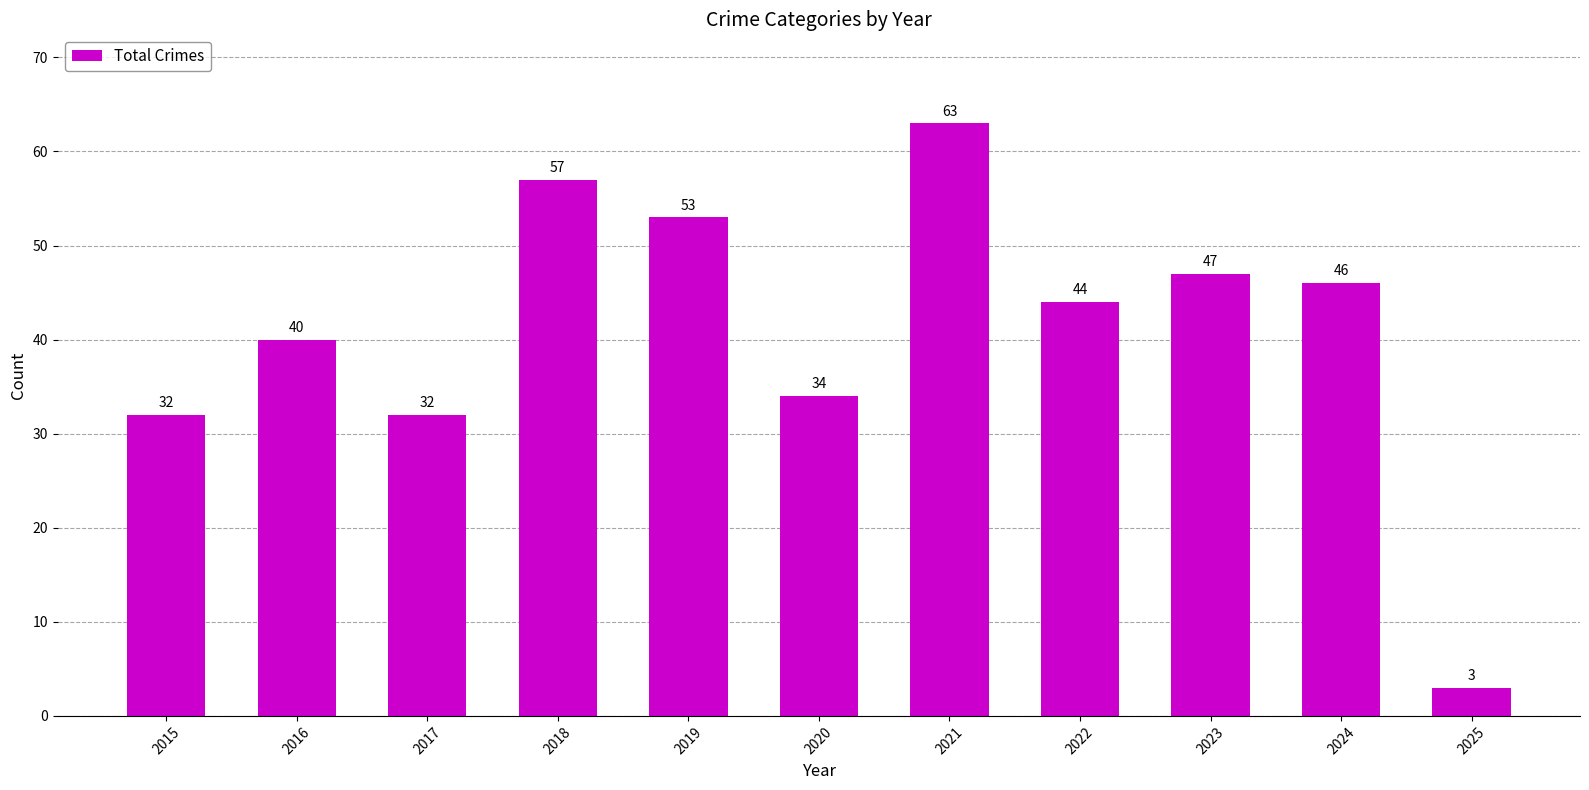

How many data points does each series have?

11